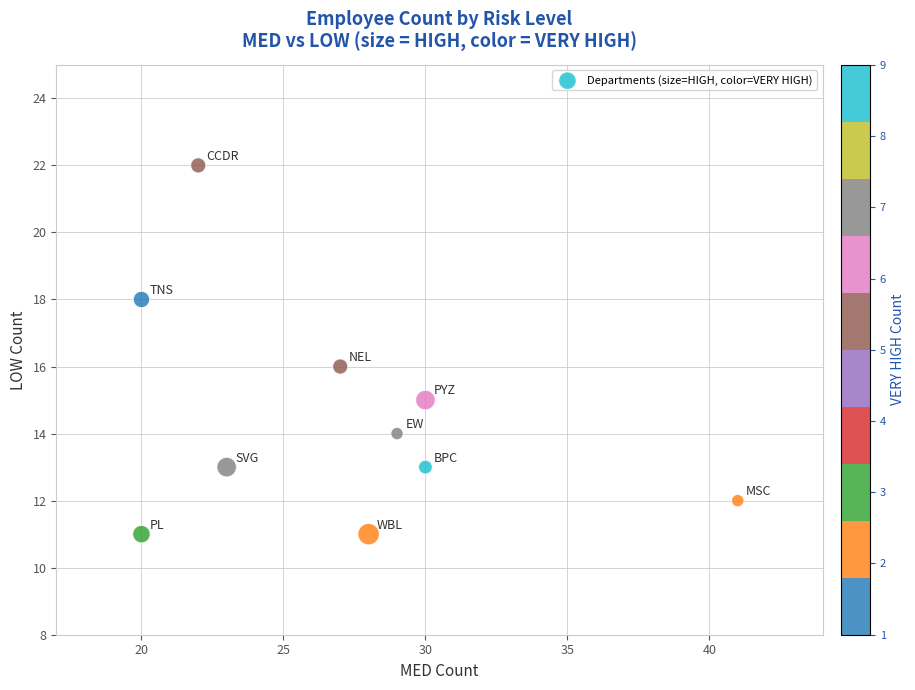

What is the range of X values (max minus min)?

21